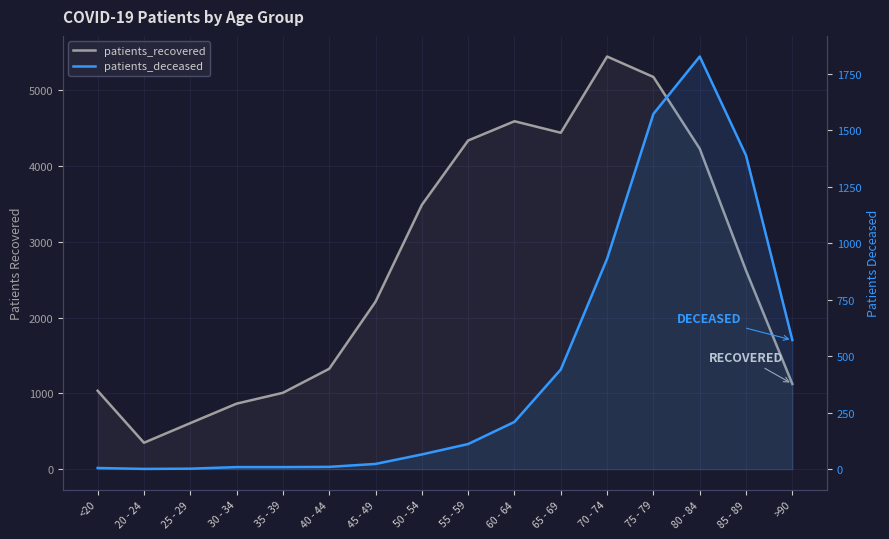

What is the label of the 8th point from the left?

50 - 54